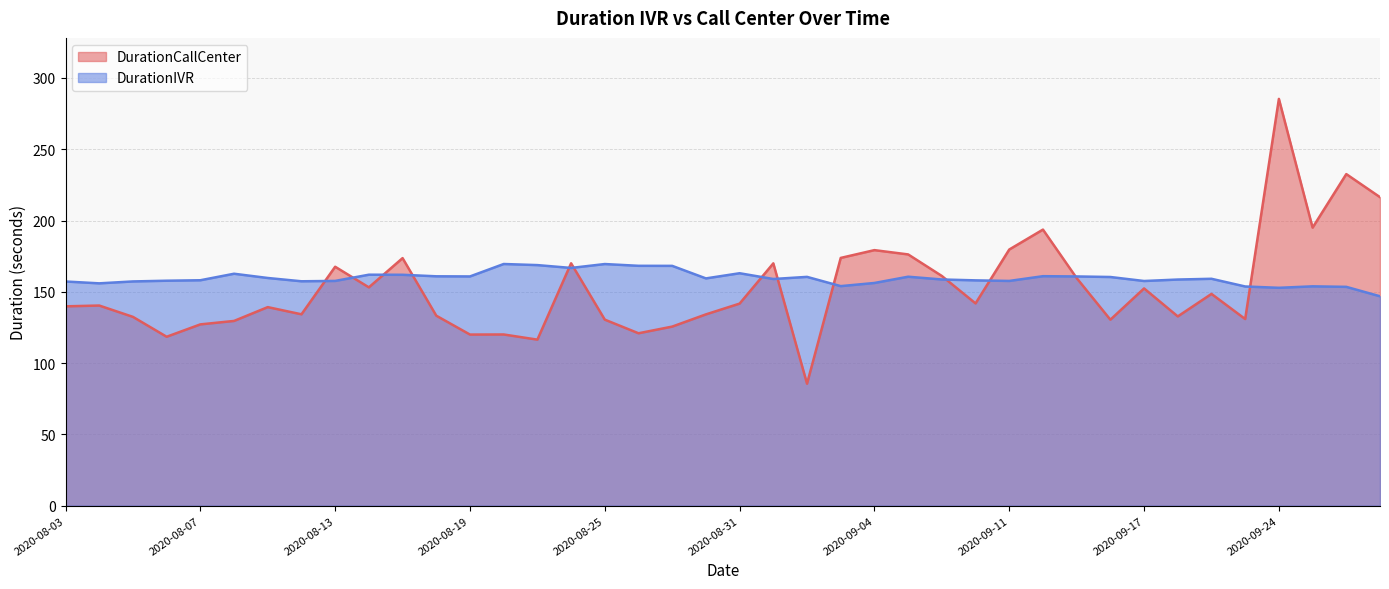

Reading right to left, transcribe all the data shown in this chart.

DurationCallCenter: 2020-09-29=216.4	2020-09-28=232.6	2020-09-25=195.0	2020-09-24=285.3	2020-09-23=130.9	2020-09-21=148.5	2020-09-18=132.7	2020-09-17=152.4	2020-09-16=130.4	2020-09-15=159.6	2020-09-14=193.6	2020-09-11=179.7	2020-09-10=141.8	2020-09-09=161.1	2020-09-08=176.2	2020-09-04=179.2	2020-09-03=173.8	2020-09-02=85.5	2020-09-01=170.0	2020-08-31=141.7	2020-08-28=134.2	2020-08-27=125.6	2020-08-26=120.9	2020-08-25=130.5	2020-08-24=170.0	2020-08-21=116.4	2020-08-20=120.1	2020-08-19=120.0	2020-08-18=133.2	2020-08-17=173.6	2020-08-14=153.1	2020-08-13=167.6	2020-08-12=134.2	2020-08-11=139.2	2020-08-10=129.6	2020-08-07=127.1	2020-08-06=118.5	2020-08-05=132.4	2020-08-04=140.4	2020-08-03=139.8
DurationIVR: 2020-09-29=146.9	2020-09-28=153.5	2020-09-25=153.8	2020-09-24=152.8	2020-09-23=153.7	2020-09-21=159.1	2020-09-18=158.6	2020-09-17=157.6	2020-09-16=160.4	2020-09-15=160.8	2020-09-14=160.9	2020-09-11=157.6	2020-09-10=158.0	2020-09-09=158.6	2020-09-08=160.6	2020-09-04=156.2	2020-09-03=154.0	2020-09-02=160.5	2020-09-01=159.0	2020-08-31=163.0	2020-08-28=159.4	2020-08-27=168.2	2020-08-26=168.2	2020-08-25=169.5	2020-08-24=166.7	2020-08-21=168.7	2020-08-20=169.5	2020-08-19=160.8	2020-08-18=160.9	2020-08-17=161.9	2020-08-14=162.0	2020-08-13=157.6	2020-08-12=157.4	2020-08-11=159.7	2020-08-10=162.7	2020-08-07=158.1	2020-08-06=157.8	2020-08-05=157.3	2020-08-04=155.9	2020-08-03=157.2